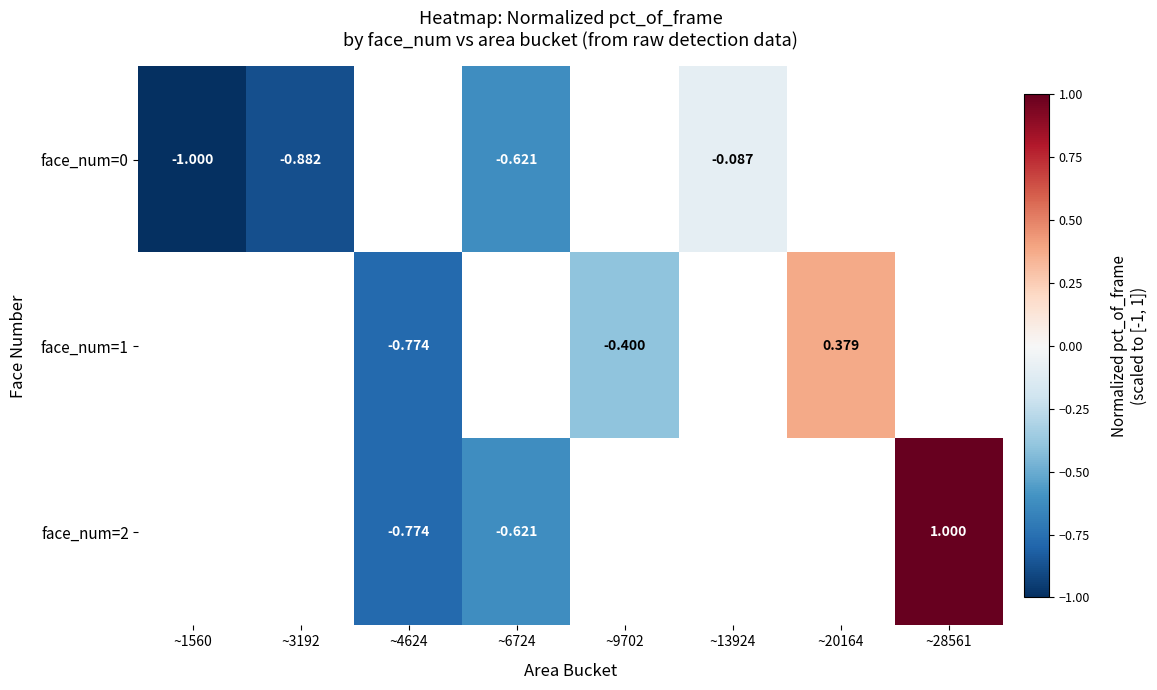

Count the number of data series in this chart.

3